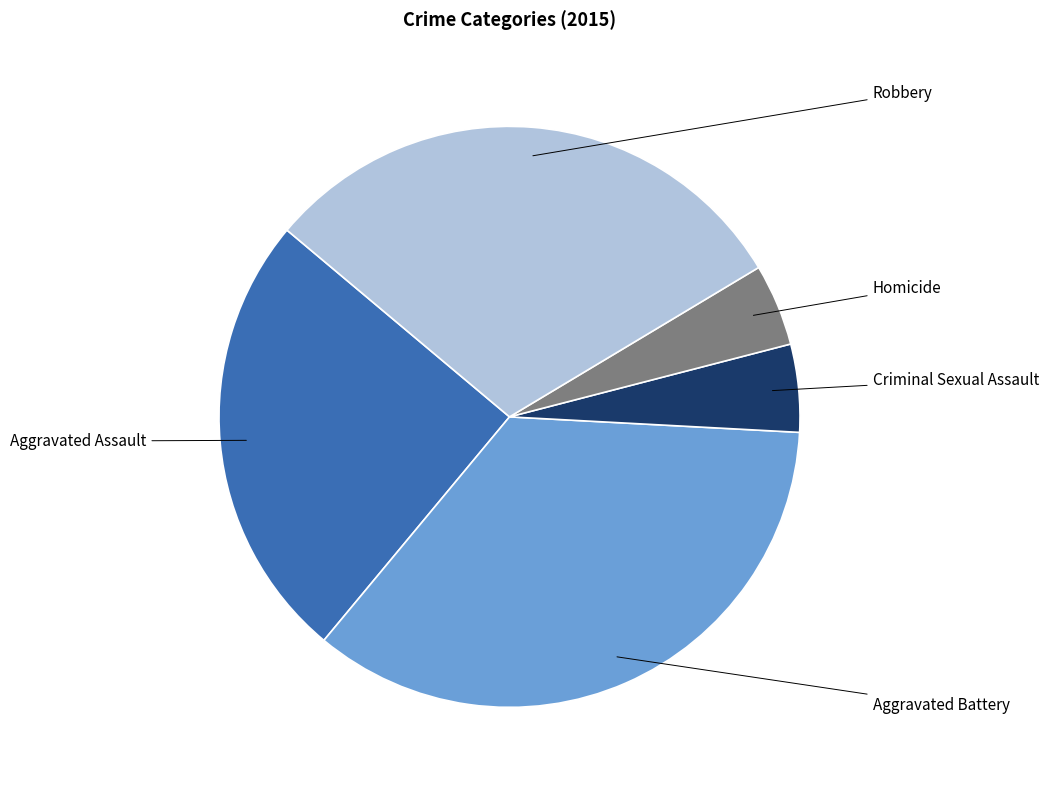

Combined, do Aggravated Assault and Homicide account for over 50%?

No